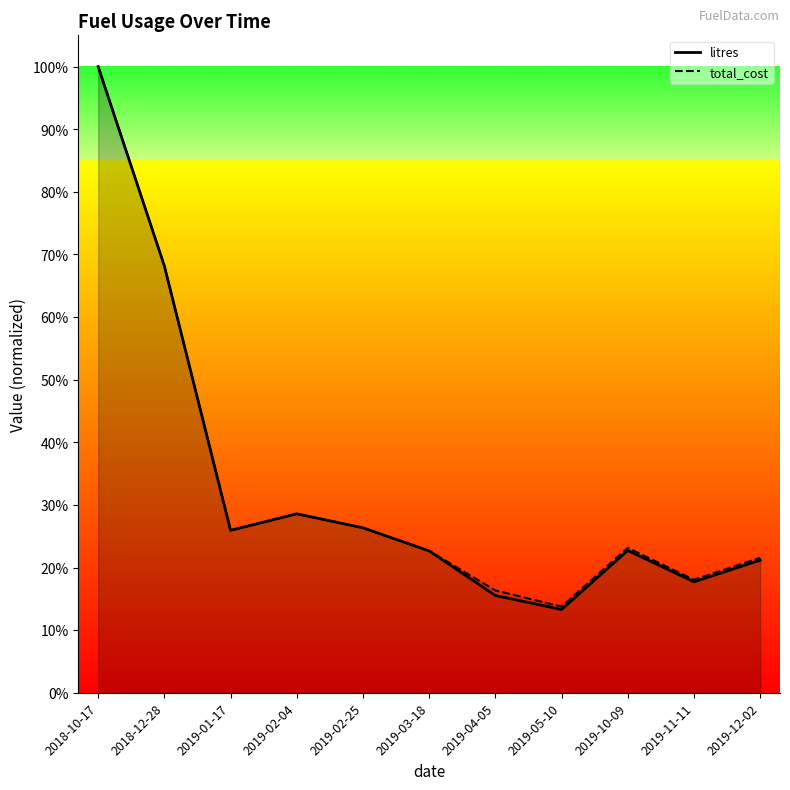

What is the label of the 8th point from the right?

2019-02-04